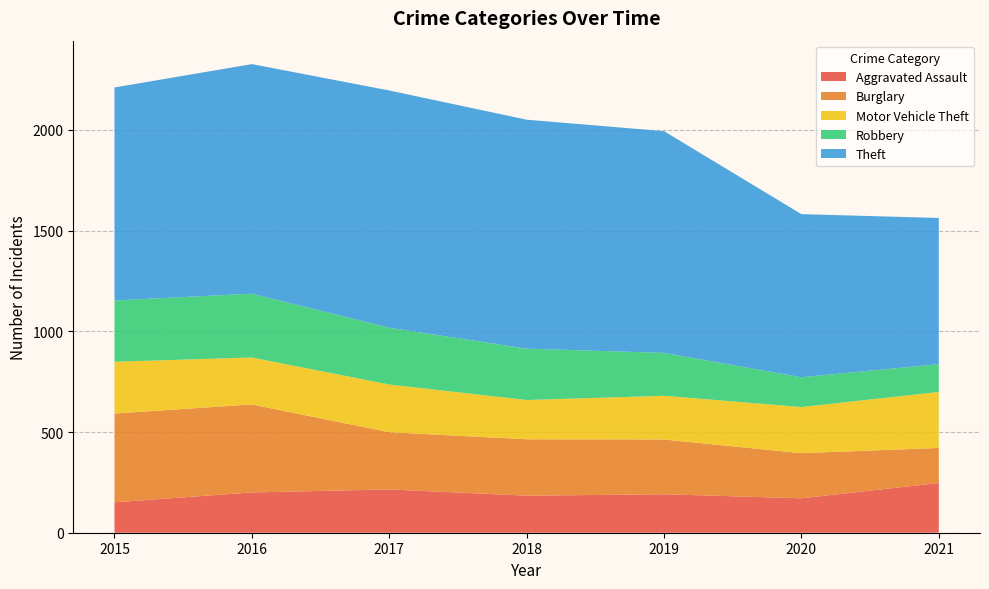

Reading left to right, list all the values displayed in this chart.

Aggravated Assault: 2015=151	2016=200	2017=215	2018=184	2019=191	2020=171	2021=247
Burglary: 2015=441	2016=437	2017=284	2018=280	2019=272	2020=224	2021=174
Motor Vehicle Theft: 2015=257	2016=233	2017=237	2018=195	2019=217	2020=229	2021=278
Robbery: 2015=304	2016=317	2017=282	2018=255	2019=213	2020=148	2021=138
Theft: 2015=1058	2016=1140	2017=1178	2018=1137	2019=1101	2020=810	2021=726